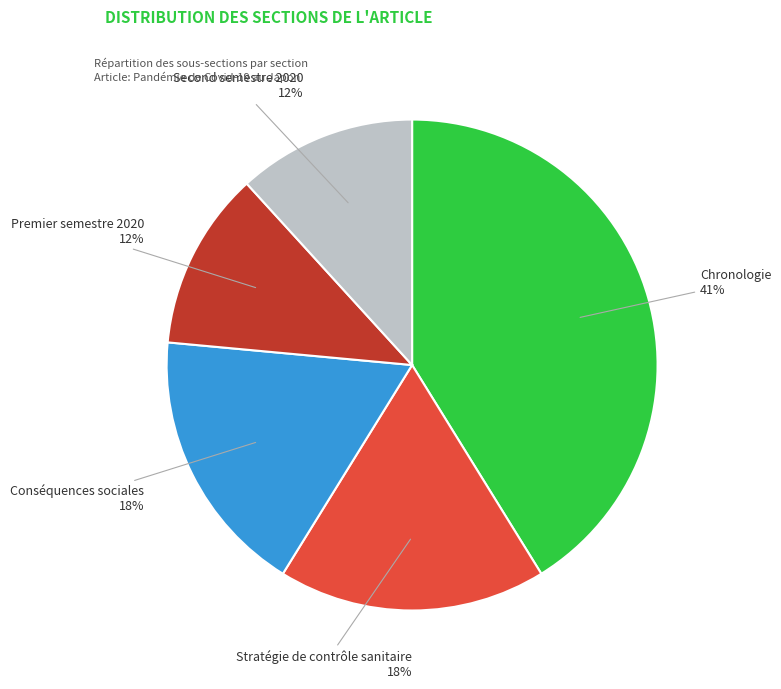

To the nearest percent, what is the average slice percentage?

20%